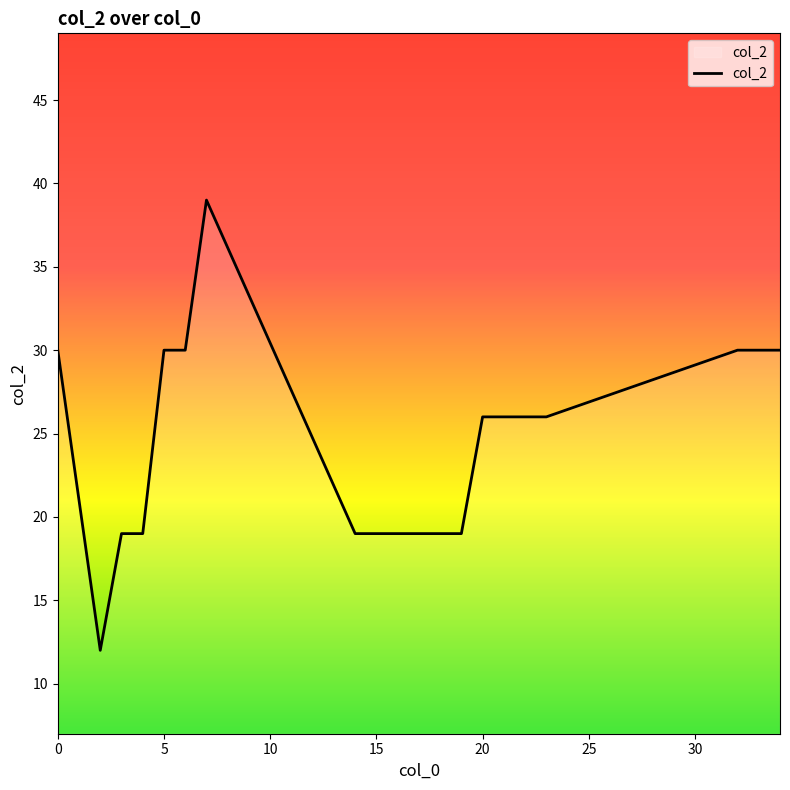

What is the difference between the maximum and minimum values?

27